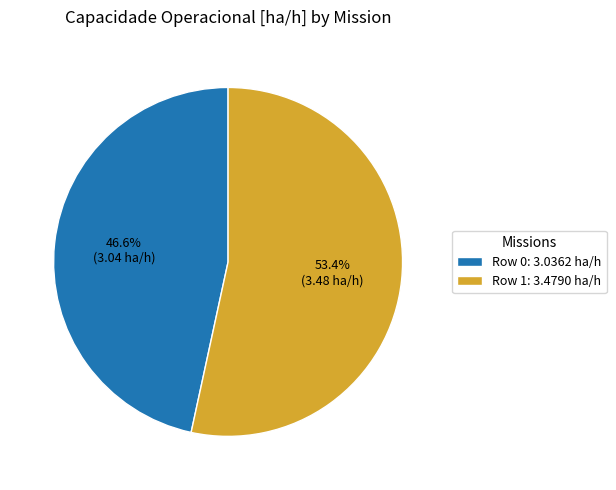

Which slice represents more than half of the pie?

Row 1